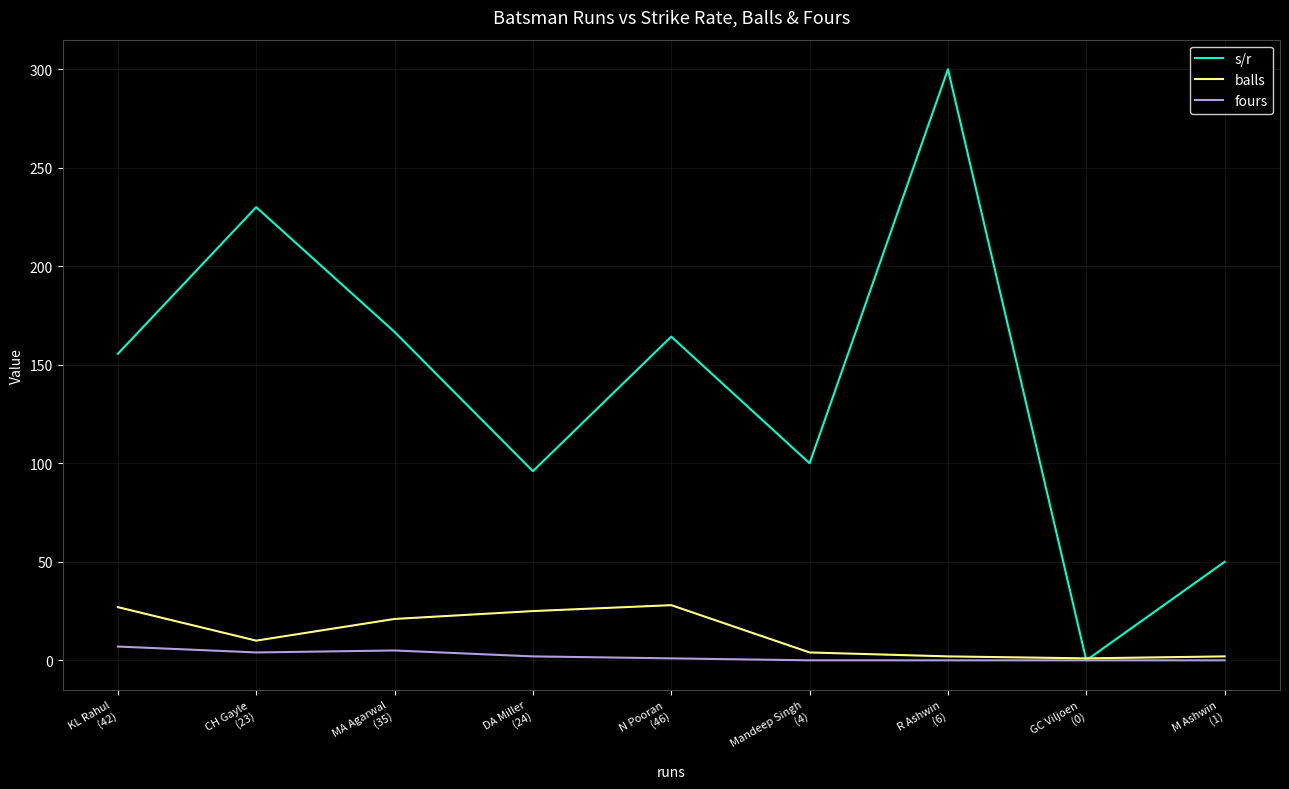

What are all the series names shown in the legend?

s/r, balls, fours